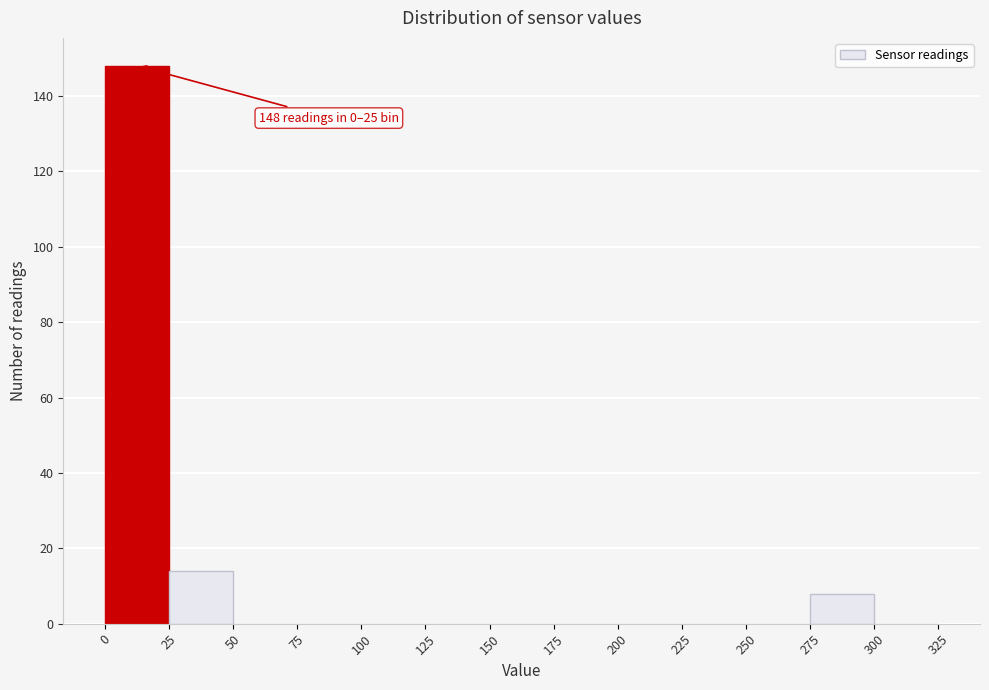

Which range on the x-axis has the tallest bar?

0 to 25